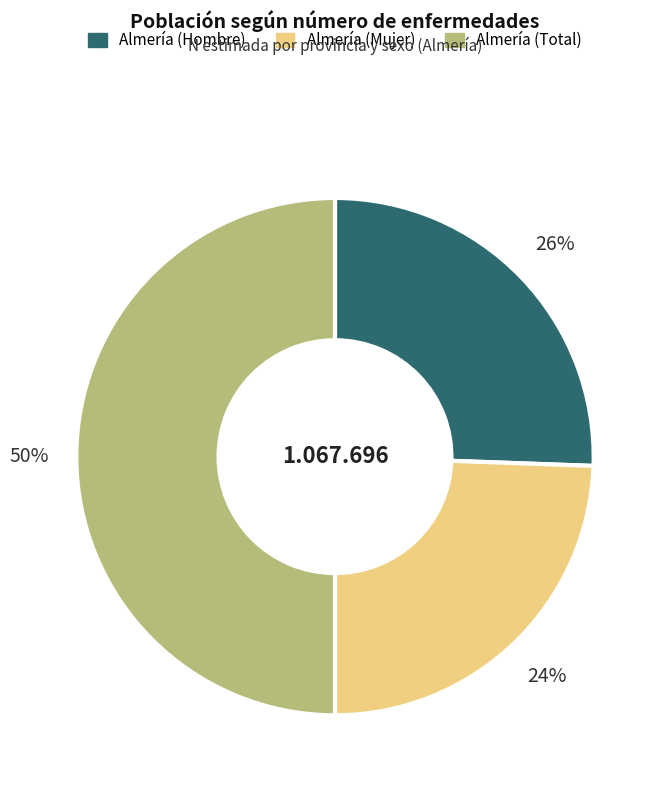

To the nearest percent, what portion does Almería (Mujer) represent?

24%